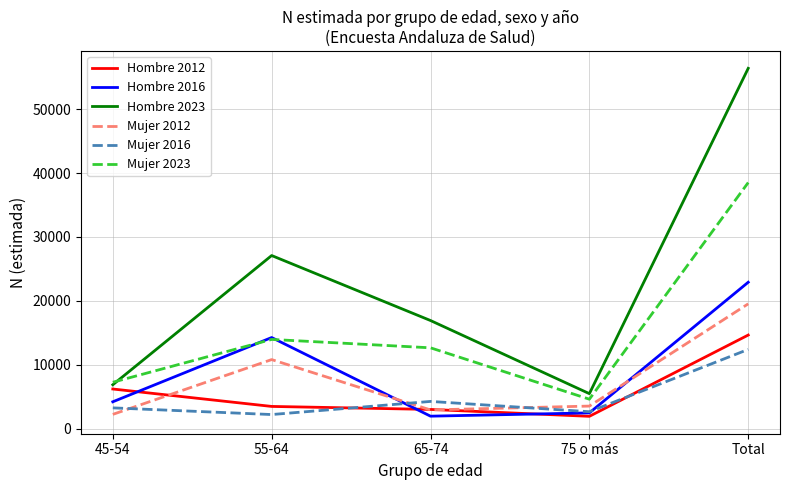

True or false: Hombre 2023 and Hombre 2016 intersect in this chart.

False